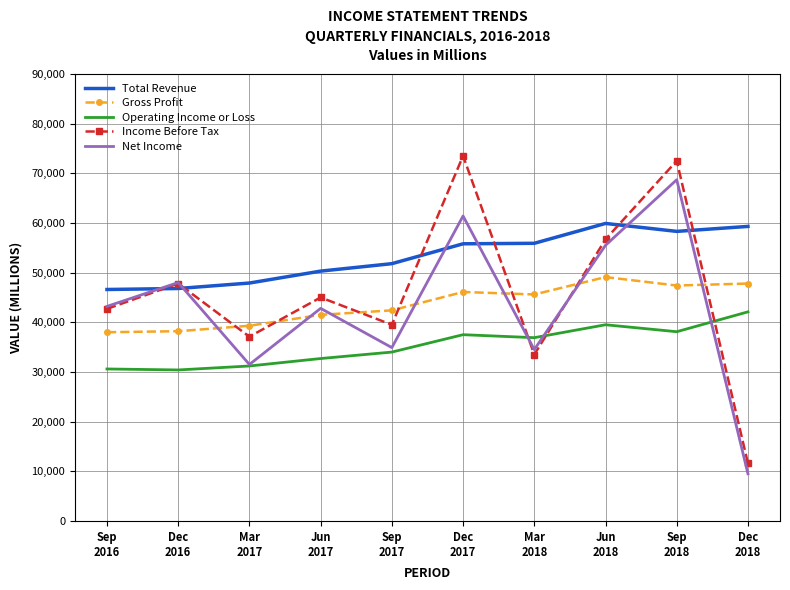

True or false: Operating Income or Loss and Gross Profit cross at least once.

False